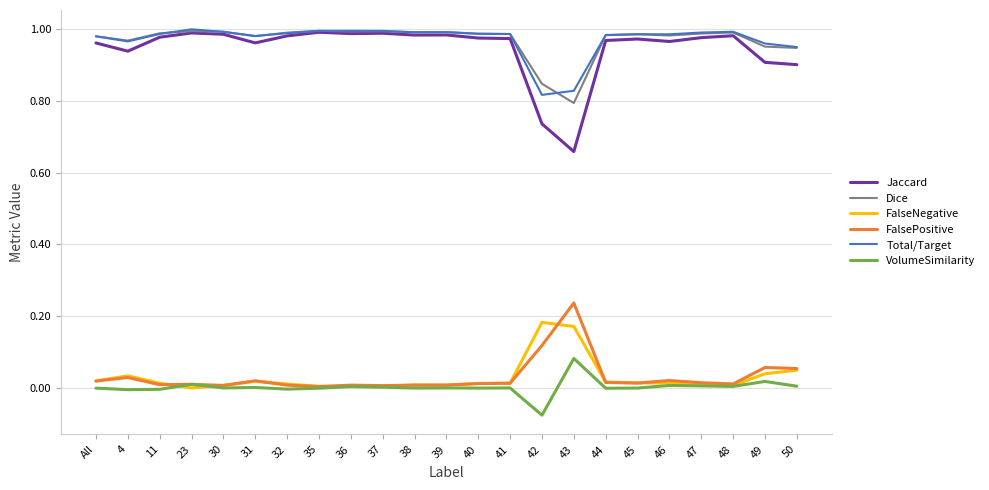

True or false: Total/Target and FalseNegative cross at least once.

False